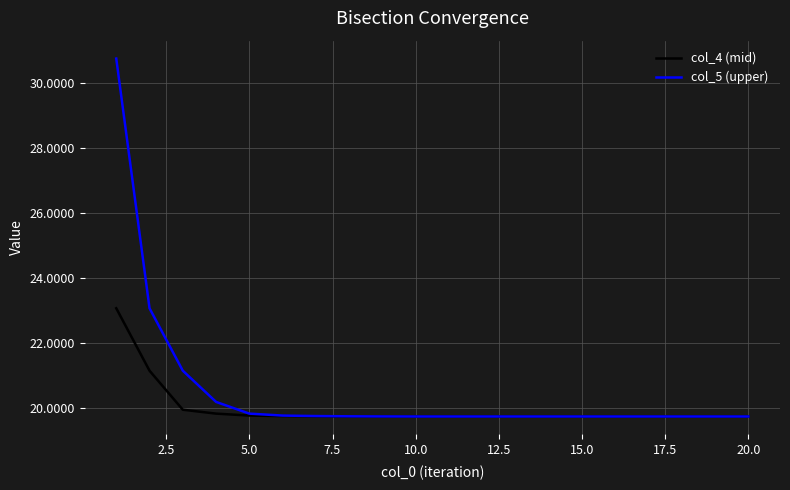

Which series has the largest total across all categories?

col_5 (upper)